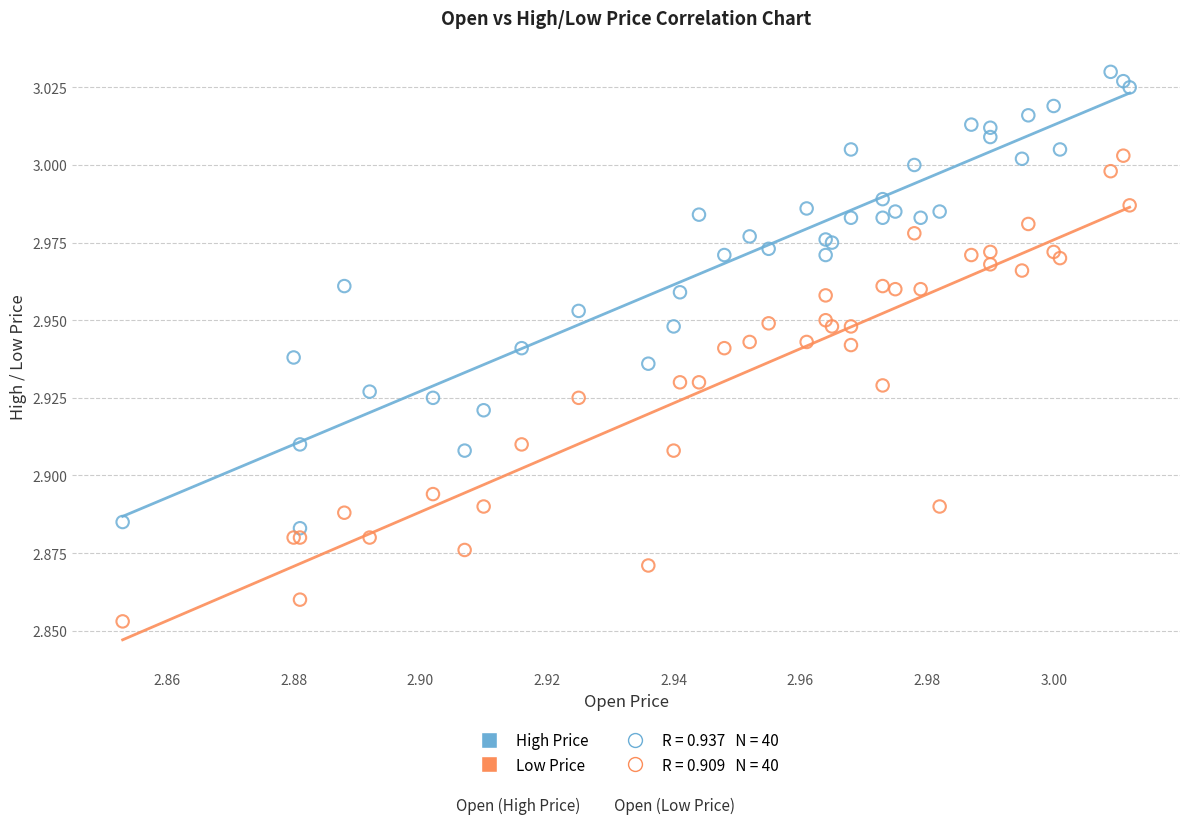

Which series contains the lowest Y value?

Low Price